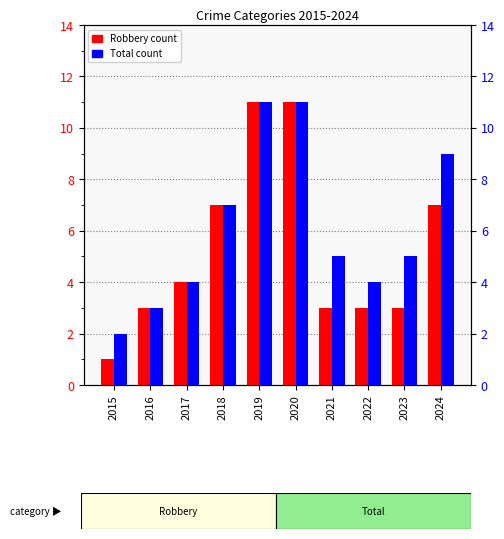

Reading left to right, transcribe all the data shown in this chart.

Robbery: 1	3	4	7	11	11	3	3	3	7
Total: 2	3	4	7	11	11	5	4	5	9